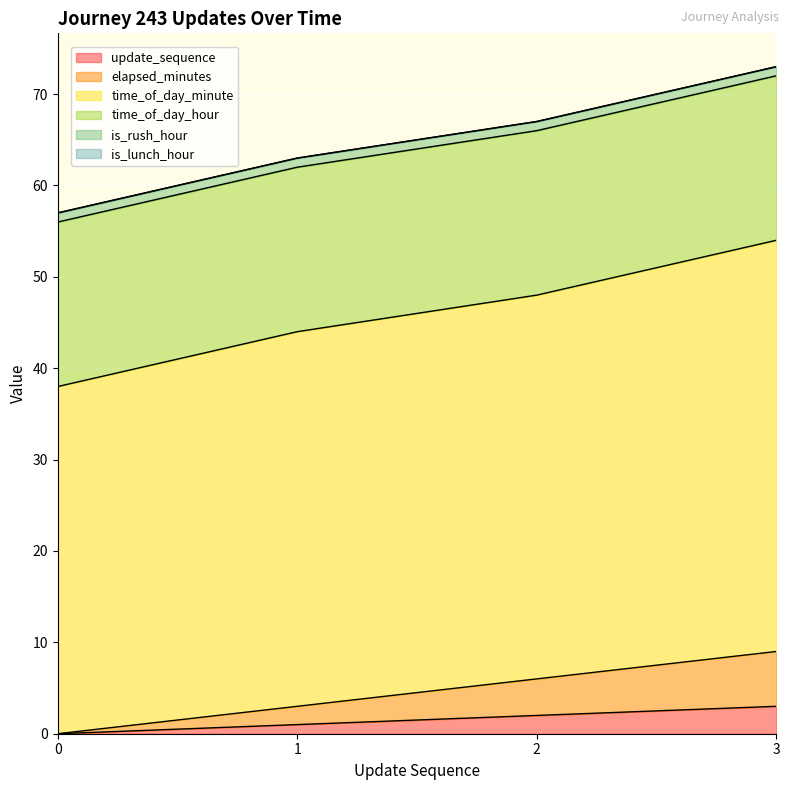

At which category is the sum across all series the highest?

3